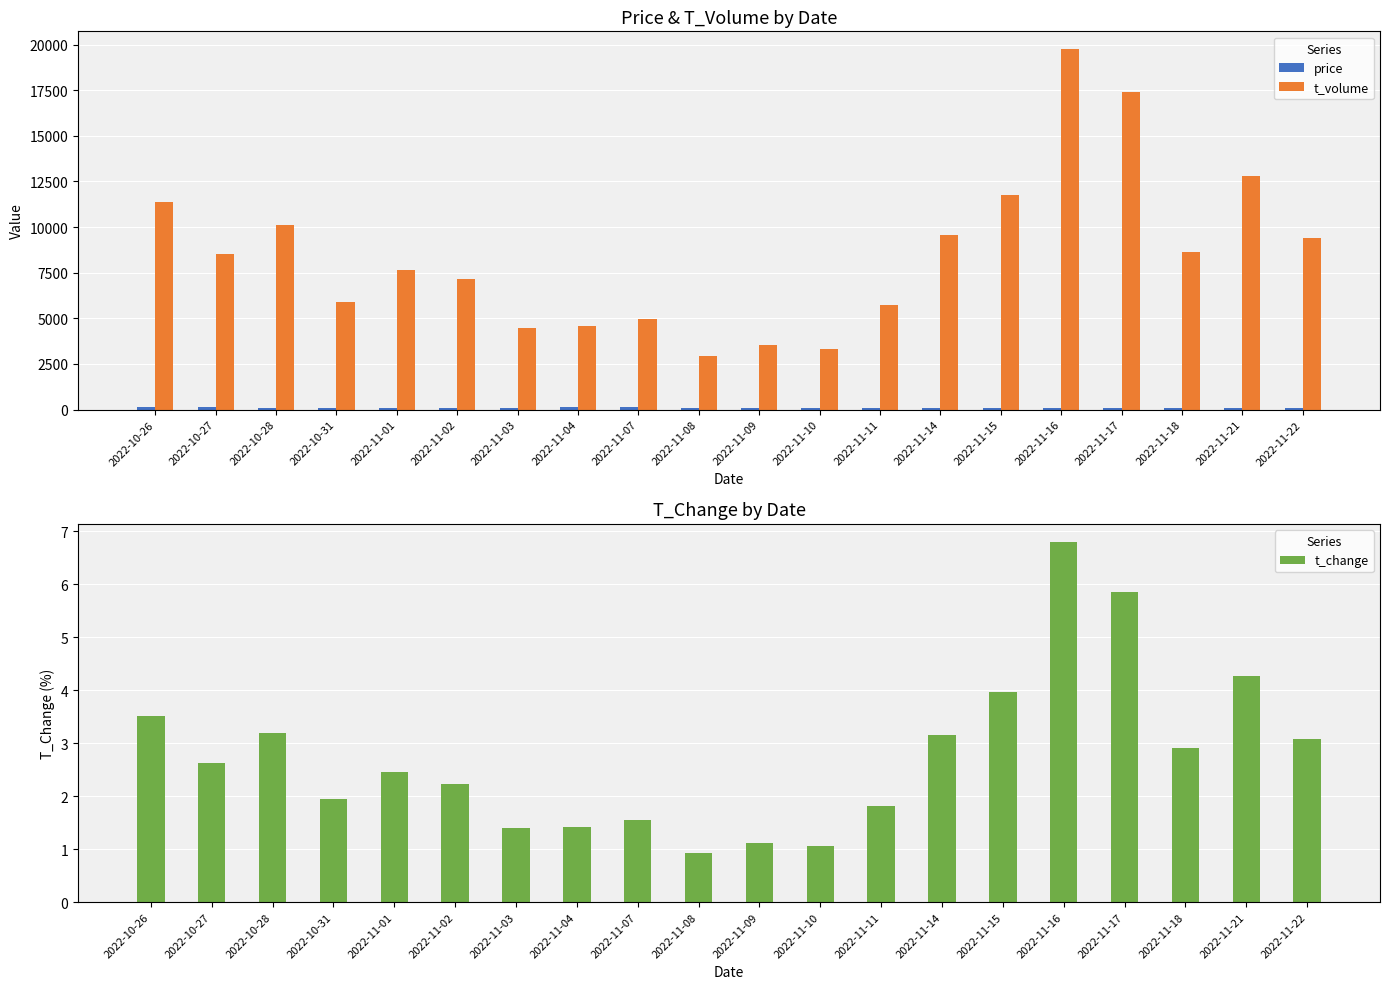

At which category is the sum across all series the highest?

2022-11-16